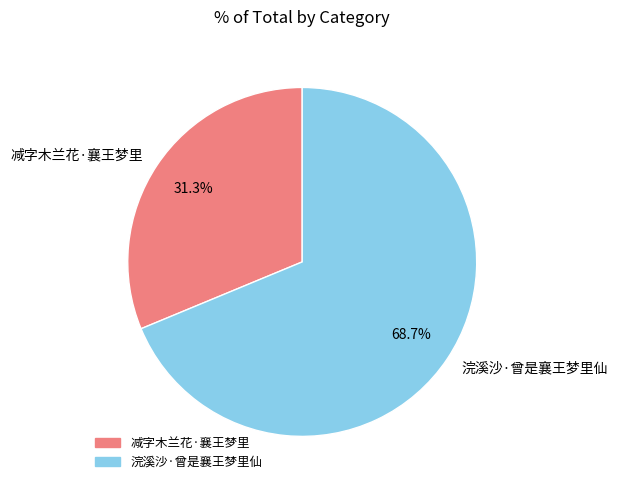

What percentage is the 浣溪沙·曾是襄王梦里仙 slice, to the nearest percent?

69%